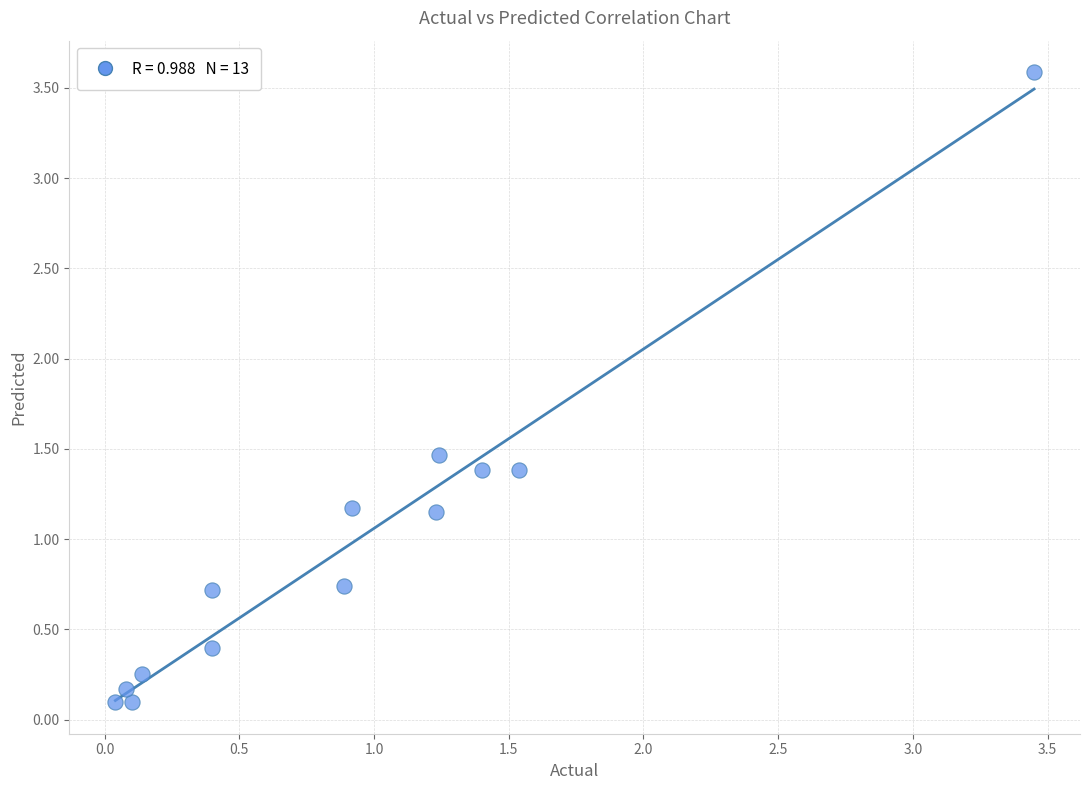

What is the range of Y values (max minus min)?

3.5